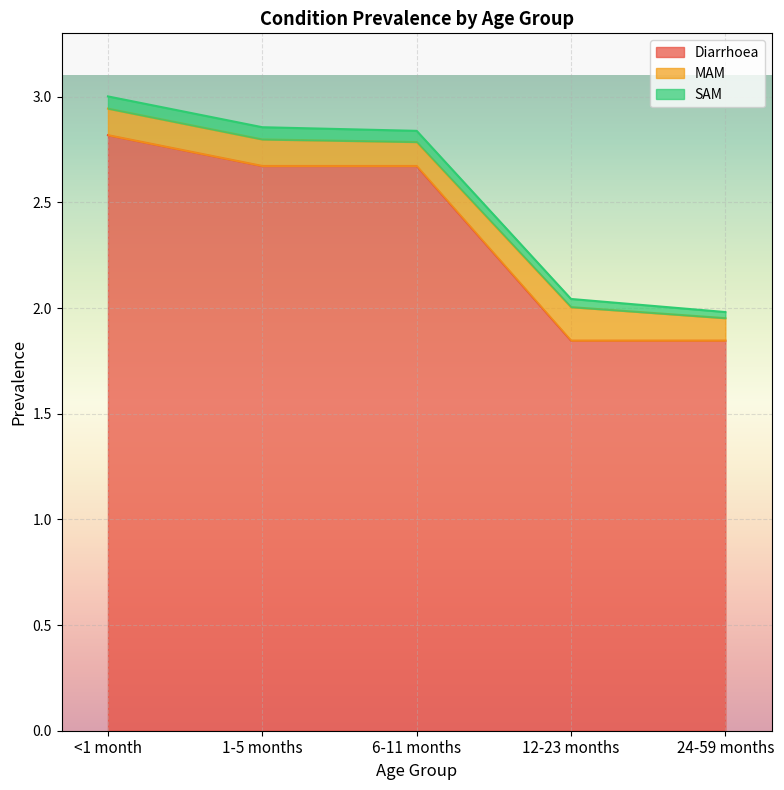

At which category is the sum across all series the highest?

<1 month